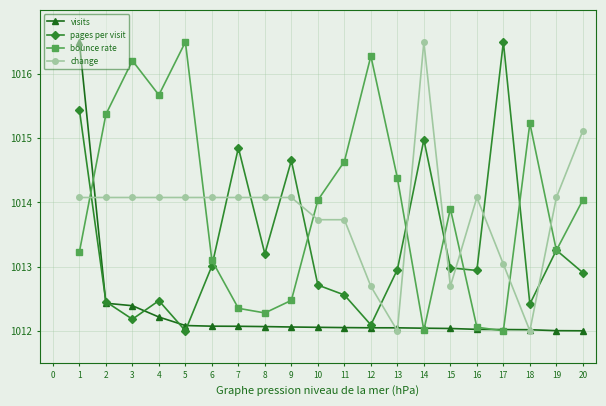

How many interior local valleys does the bounce rate series have?

5